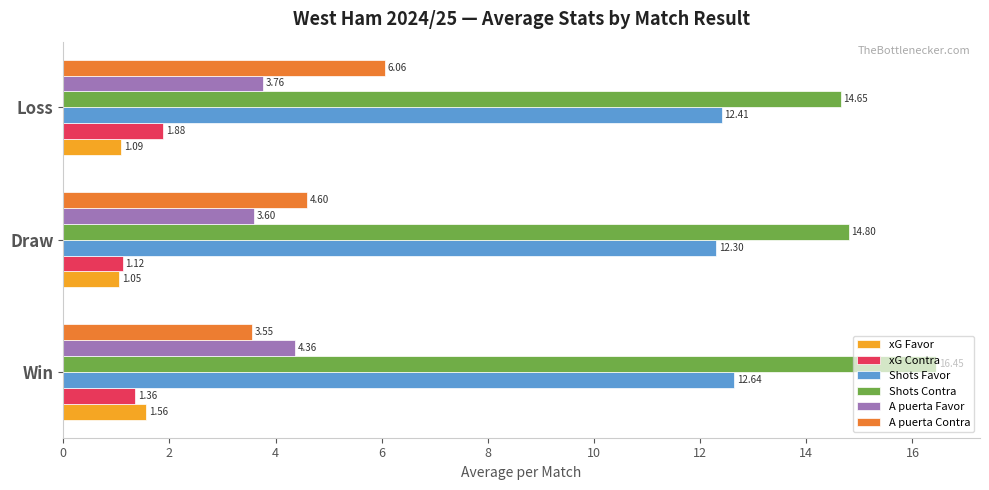

Which series changed the most between Win and Draw?

Shots Contra